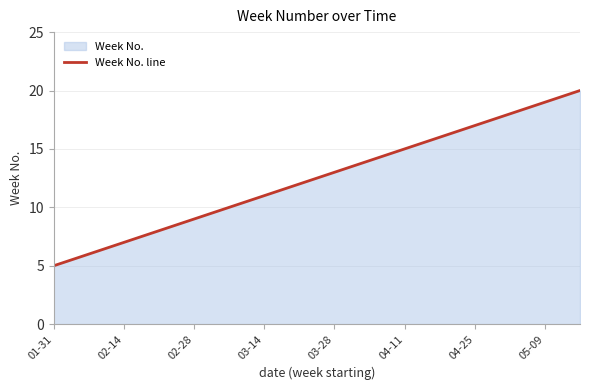

At which category does the chart reach its minimum across all series?

01-31